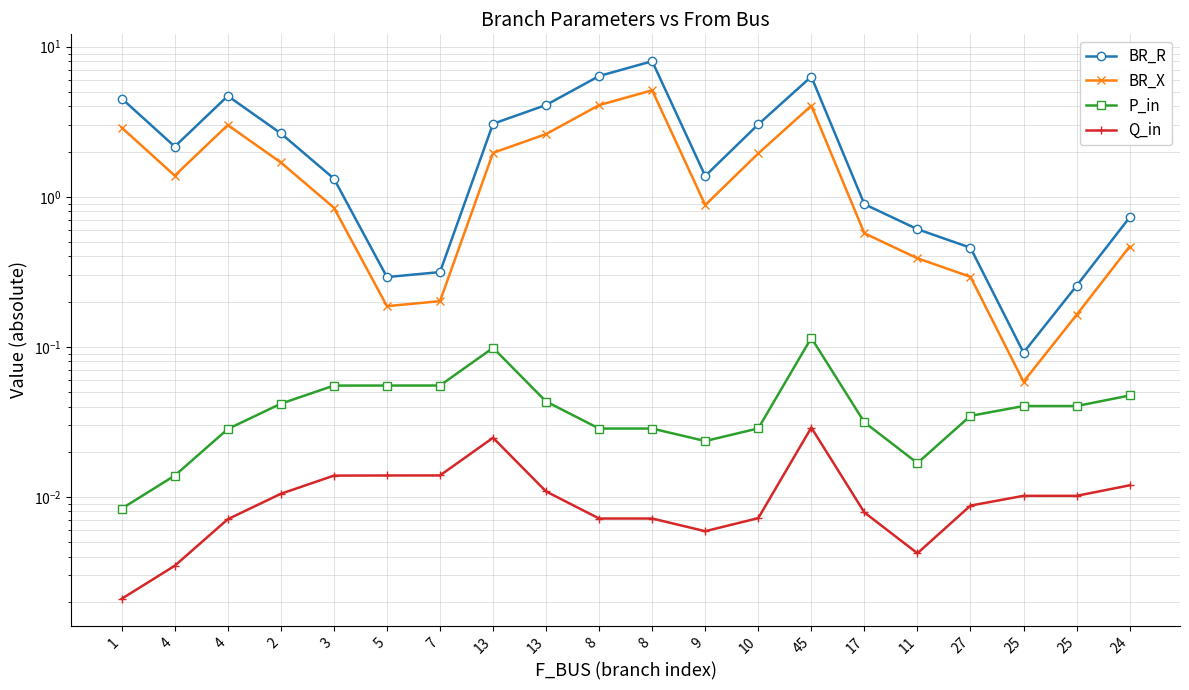

True or false: BR_R and Q_in cross at least once.

False